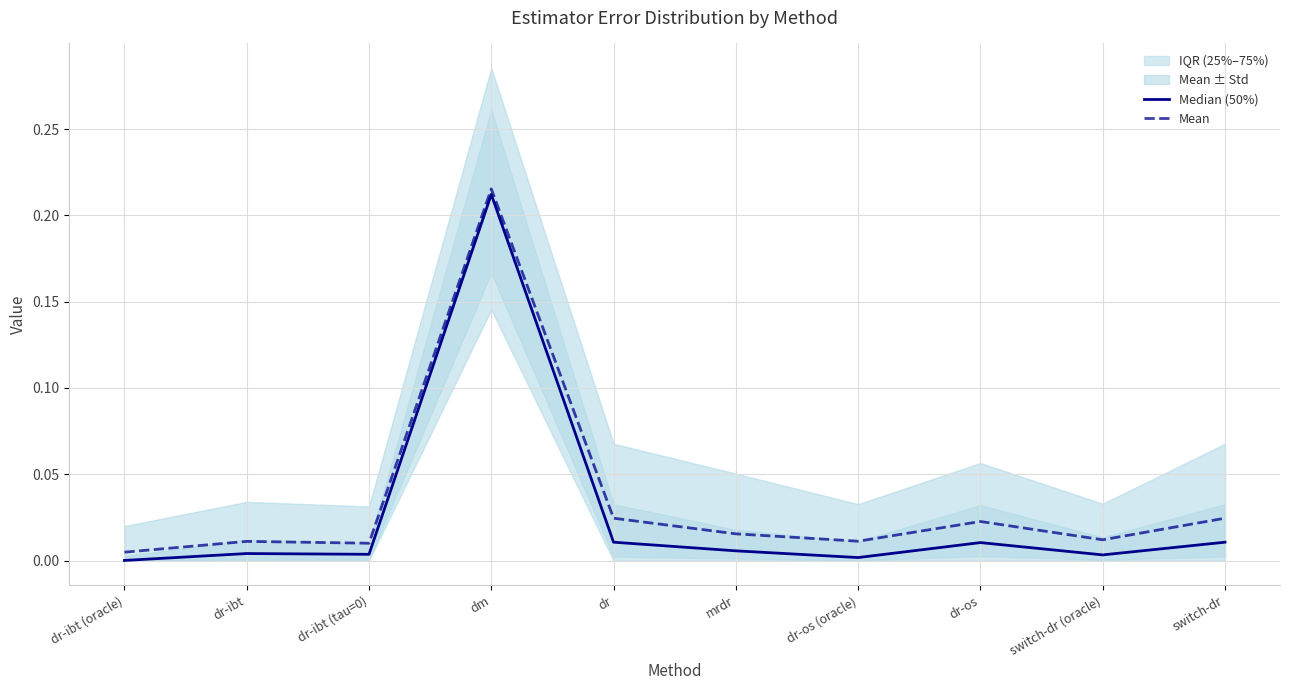

At which category does Median (50%) reach its first local peak?

dr-ibt